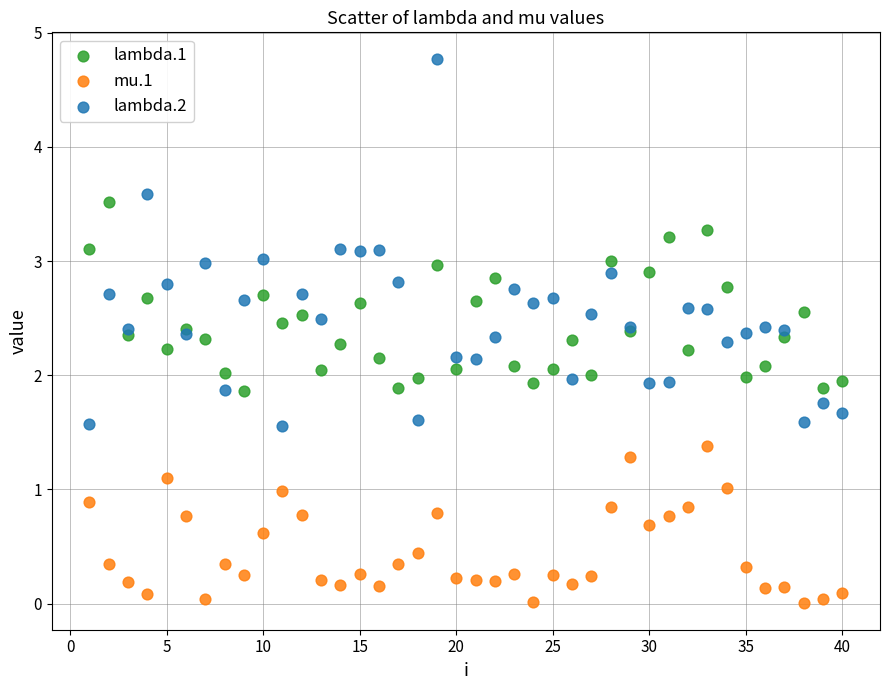

Which series has the widest spread of Y values?

lambda.2